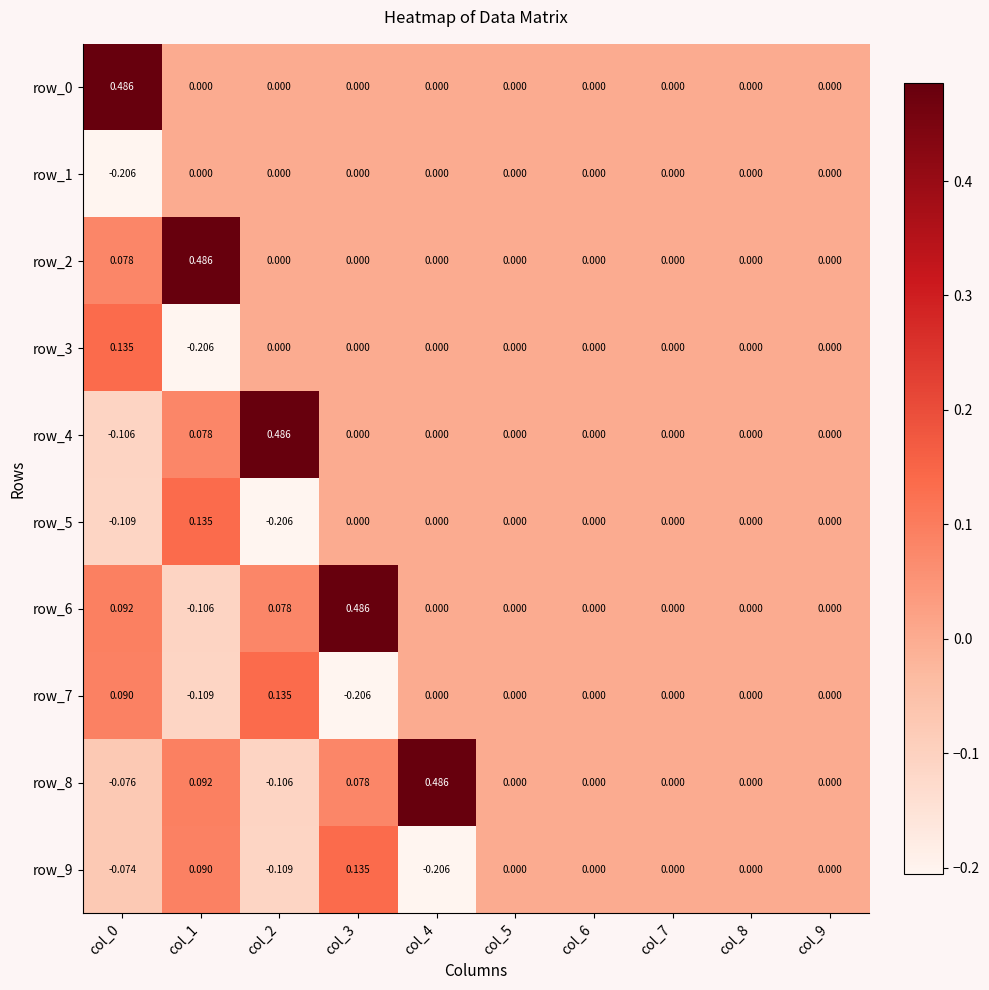

Is the value of row_8 at col_0 greater than the value of row_5 at col_8?

No